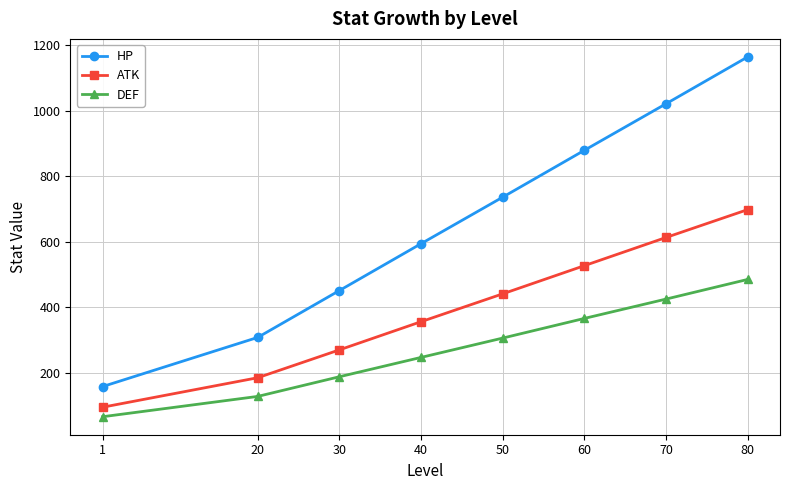

Which series has the largest total across all categories?

HP